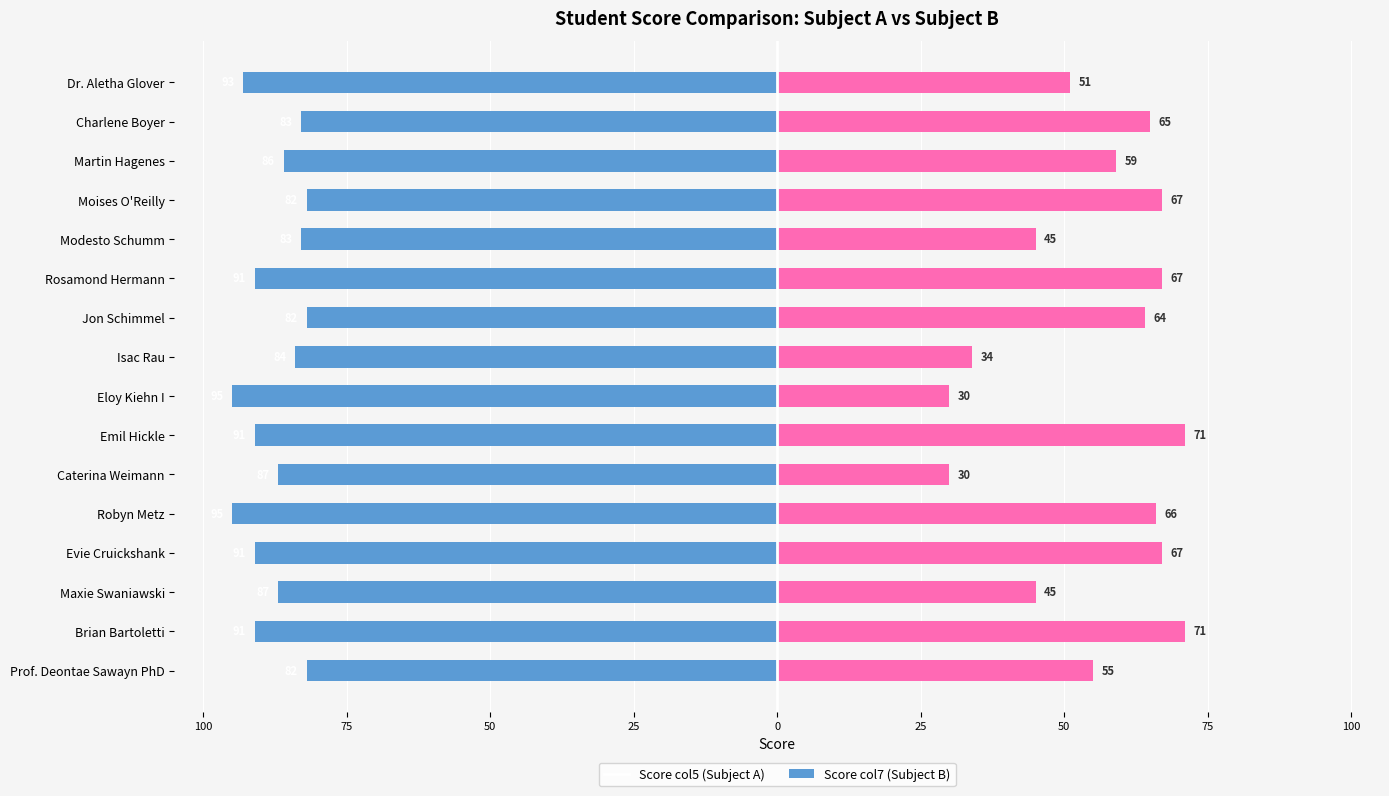

Are the bars grouped side by side (vs. stacked)?

Yes